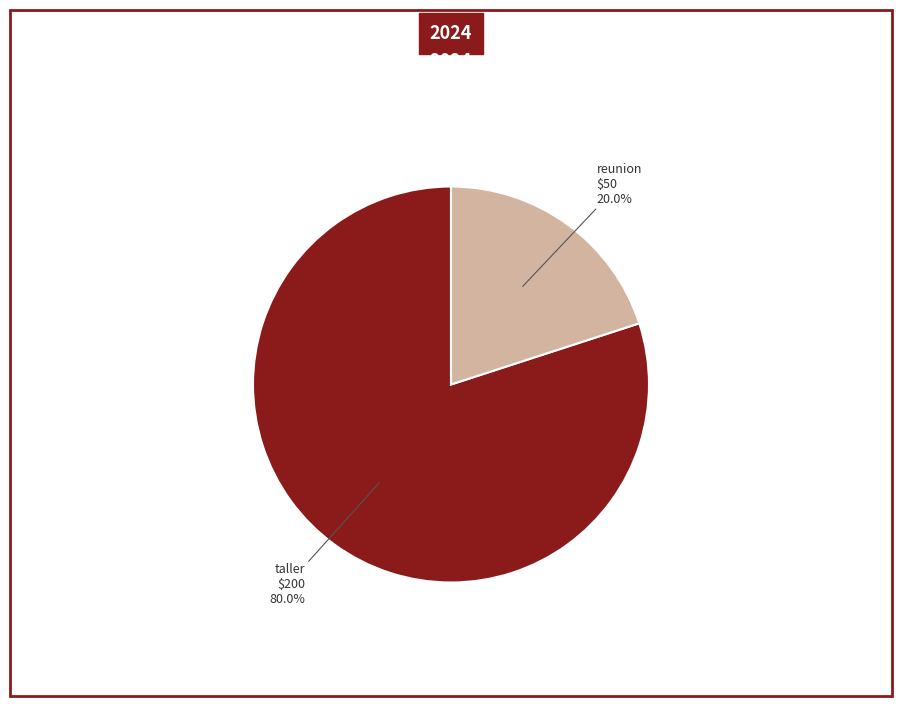

To the nearest percent, what is the difference between the largest and smallest slice percentages?

60%